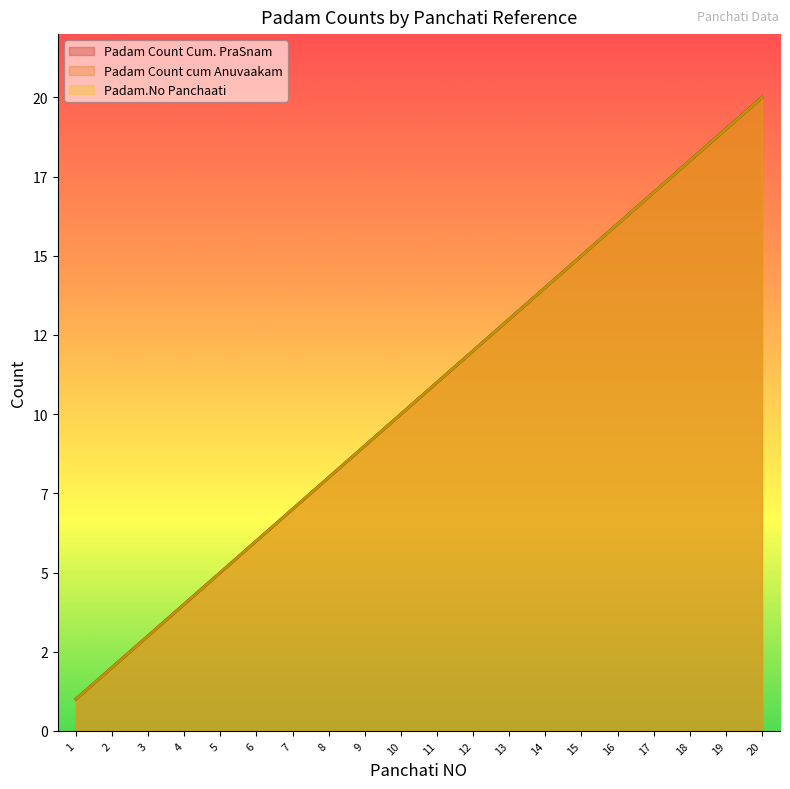

At how many categories does at least one series exceed 17?

3